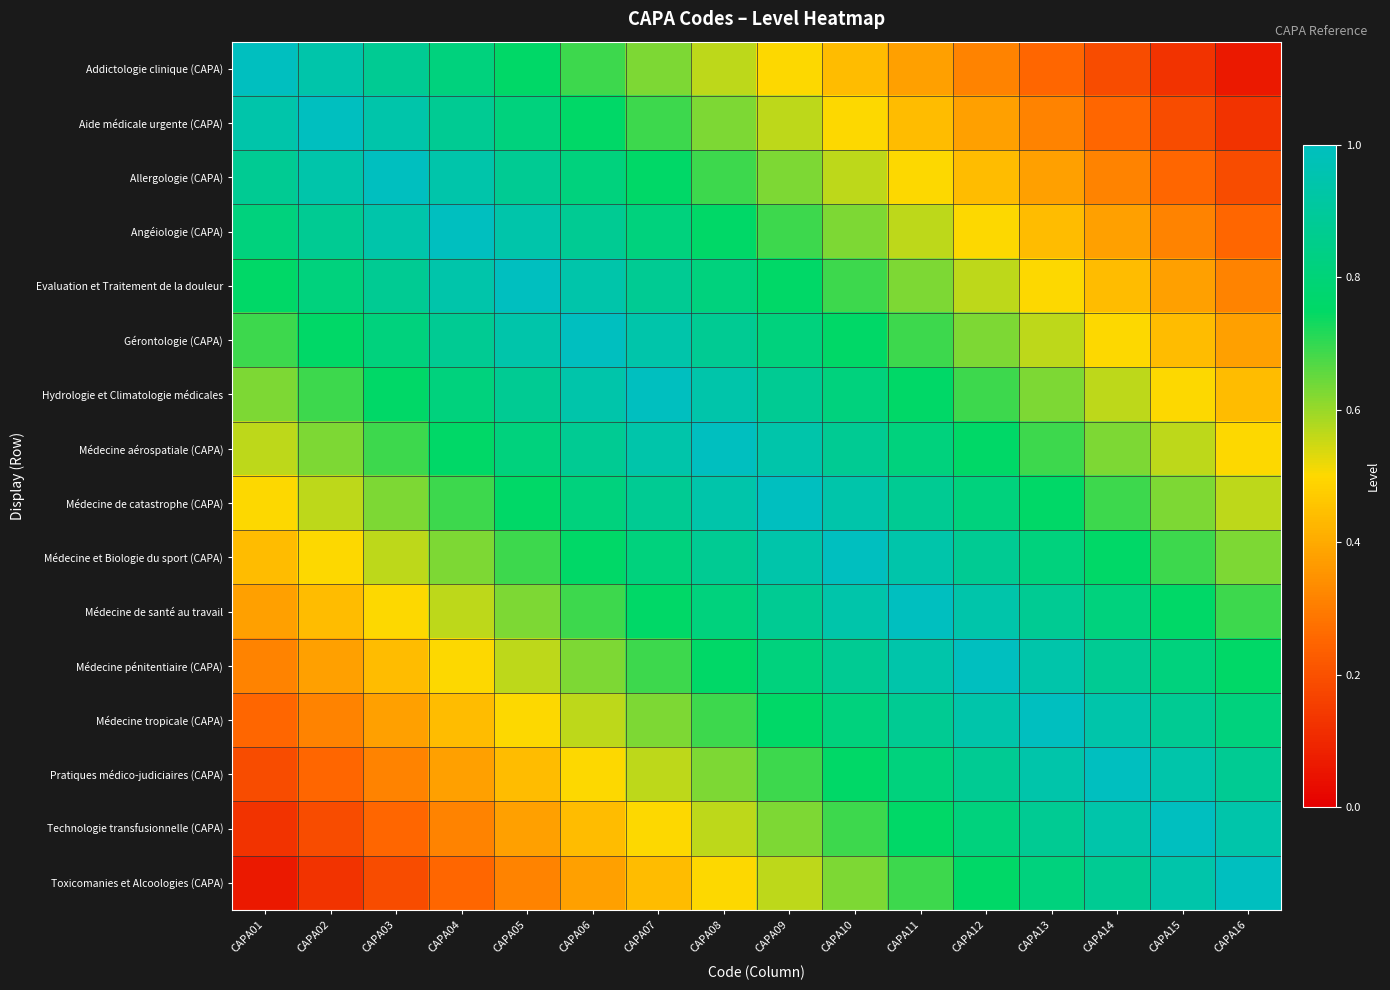

Reading left to right, what are all the values shown in this chart?

Addictologie clinique (CAPA): CAPA01=1.0	CAPA02=0.9	CAPA03=0.9	CAPA04=0.8	CAPA05=0.8	CAPA06=0.7	CAPA07=0.6	CAPA08=0.6	CAPA09=0.5	CAPA10=0.4	CAPA11=0.4	CAPA12=0.3	CAPA13=0.2	CAPA14=0.2	CAPA15=0.1	CAPA16=0.1
Aide médicale urgente (CAPA): CAPA01=0.9	CAPA02=1.0	CAPA03=0.9	CAPA04=0.9	CAPA05=0.8	CAPA06=0.8	CAPA07=0.7	CAPA08=0.6	CAPA09=0.6	CAPA10=0.5	CAPA11=0.4	CAPA12=0.4	CAPA13=0.3	CAPA14=0.2	CAPA15=0.2	CAPA16=0.1
Allergologie (CAPA): CAPA01=0.9	CAPA02=0.9	CAPA03=1.0	CAPA04=0.9	CAPA05=0.9	CAPA06=0.8	CAPA07=0.8	CAPA08=0.7	CAPA09=0.6	CAPA10=0.6	CAPA11=0.5	CAPA12=0.4	CAPA13=0.4	CAPA14=0.3	CAPA15=0.2	CAPA16=0.2
Angéiologie (CAPA): CAPA01=0.8	CAPA02=0.9	CAPA03=0.9	CAPA04=1.0	CAPA05=0.9	CAPA06=0.9	CAPA07=0.8	CAPA08=0.8	CAPA09=0.7	CAPA10=0.6	CAPA11=0.6	CAPA12=0.5	CAPA13=0.4	CAPA14=0.4	CAPA15=0.3	CAPA16=0.2
Evaluation et Traitement de la douleur: CAPA01=0.8	CAPA02=0.8	CAPA03=0.9	CAPA04=0.9	CAPA05=1.0	CAPA06=0.9	CAPA07=0.9	CAPA08=0.8	CAPA09=0.8	CAPA10=0.7	CAPA11=0.6	CAPA12=0.6	CAPA13=0.5	CAPA14=0.4	CAPA15=0.4	CAPA16=0.3
Gérontologie (CAPA): CAPA01=0.7	CAPA02=0.8	CAPA03=0.8	CAPA04=0.9	CAPA05=0.9	CAPA06=1.0	CAPA07=0.9	CAPA08=0.9	CAPA09=0.8	CAPA10=0.8	CAPA11=0.7	CAPA12=0.6	CAPA13=0.6	CAPA14=0.5	CAPA15=0.4	CAPA16=0.4
Hydrologie et Climatologie médicales: CAPA01=0.6	CAPA02=0.7	CAPA03=0.8	CAPA04=0.8	CAPA05=0.9	CAPA06=0.9	CAPA07=1.0	CAPA08=0.9	CAPA09=0.9	CAPA10=0.8	CAPA11=0.8	CAPA12=0.7	CAPA13=0.6	CAPA14=0.6	CAPA15=0.5	CAPA16=0.4
Médecine aérospatiale (CAPA): CAPA01=0.6	CAPA02=0.6	CAPA03=0.7	CAPA04=0.8	CAPA05=0.8	CAPA06=0.9	CAPA07=0.9	CAPA08=1.0	CAPA09=0.9	CAPA10=0.9	CAPA11=0.8	CAPA12=0.8	CAPA13=0.7	CAPA14=0.6	CAPA15=0.6	CAPA16=0.5
Médecine de catastrophe (CAPA): CAPA01=0.5	CAPA02=0.6	CAPA03=0.6	CAPA04=0.7	CAPA05=0.8	CAPA06=0.8	CAPA07=0.9	CAPA08=0.9	CAPA09=1.0	CAPA10=0.9	CAPA11=0.9	CAPA12=0.8	CAPA13=0.8	CAPA14=0.7	CAPA15=0.6	CAPA16=0.6
Médecine et Biologie du sport (CAPA): CAPA01=0.4	CAPA02=0.5	CAPA03=0.6	CAPA04=0.6	CAPA05=0.7	CAPA06=0.8	CAPA07=0.8	CAPA08=0.9	CAPA09=0.9	CAPA10=1.0	CAPA11=0.9	CAPA12=0.9	CAPA13=0.8	CAPA14=0.8	CAPA15=0.7	CAPA16=0.6
Médecine de santé au travail: CAPA01=0.4	CAPA02=0.4	CAPA03=0.5	CAPA04=0.6	CAPA05=0.6	CAPA06=0.7	CAPA07=0.8	CAPA08=0.8	CAPA09=0.9	CAPA10=0.9	CAPA11=1.0	CAPA12=0.9	CAPA13=0.9	CAPA14=0.8	CAPA15=0.8	CAPA16=0.7
Médecine pénitentiaire (CAPA): CAPA01=0.3	CAPA02=0.4	CAPA03=0.4	CAPA04=0.5	CAPA05=0.6	CAPA06=0.6	CAPA07=0.7	CAPA08=0.8	CAPA09=0.8	CAPA10=0.9	CAPA11=0.9	CAPA12=1.0	CAPA13=0.9	CAPA14=0.9	CAPA15=0.8	CAPA16=0.8
Médecine tropicale (CAPA): CAPA01=0.2	CAPA02=0.3	CAPA03=0.4	CAPA04=0.4	CAPA05=0.5	CAPA06=0.6	CAPA07=0.6	CAPA08=0.7	CAPA09=0.8	CAPA10=0.8	CAPA11=0.9	CAPA12=0.9	CAPA13=1.0	CAPA14=0.9	CAPA15=0.9	CAPA16=0.8
Pratiques médico-judiciaires (CAPA): CAPA01=0.2	CAPA02=0.2	CAPA03=0.3	CAPA04=0.4	CAPA05=0.4	CAPA06=0.5	CAPA07=0.6	CAPA08=0.6	CAPA09=0.7	CAPA10=0.8	CAPA11=0.8	CAPA12=0.9	CAPA13=0.9	CAPA14=1.0	CAPA15=0.9	CAPA16=0.9
Technologie transfusionnelle (CAPA): CAPA01=0.1	CAPA02=0.2	CAPA03=0.2	CAPA04=0.3	CAPA05=0.4	CAPA06=0.4	CAPA07=0.5	CAPA08=0.6	CAPA09=0.6	CAPA10=0.7	CAPA11=0.8	CAPA12=0.8	CAPA13=0.9	CAPA14=0.9	CAPA15=1.0	CAPA16=0.9
Toxicomanies et Alcoologies (CAPA): CAPA01=0.1	CAPA02=0.1	CAPA03=0.2	CAPA04=0.2	CAPA05=0.3	CAPA06=0.4	CAPA07=0.4	CAPA08=0.5	CAPA09=0.6	CAPA10=0.6	CAPA11=0.7	CAPA12=0.8	CAPA13=0.8	CAPA14=0.9	CAPA15=0.9	CAPA16=1.0